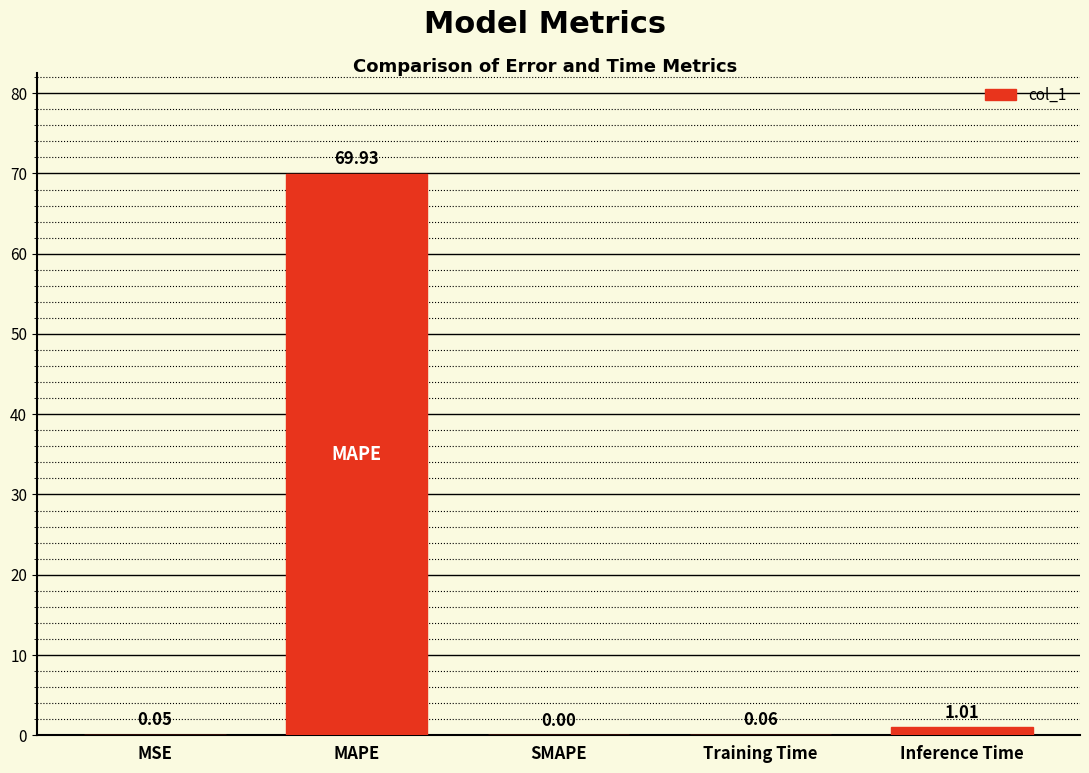

Between MAPE and MSE, which is larger?

MAPE